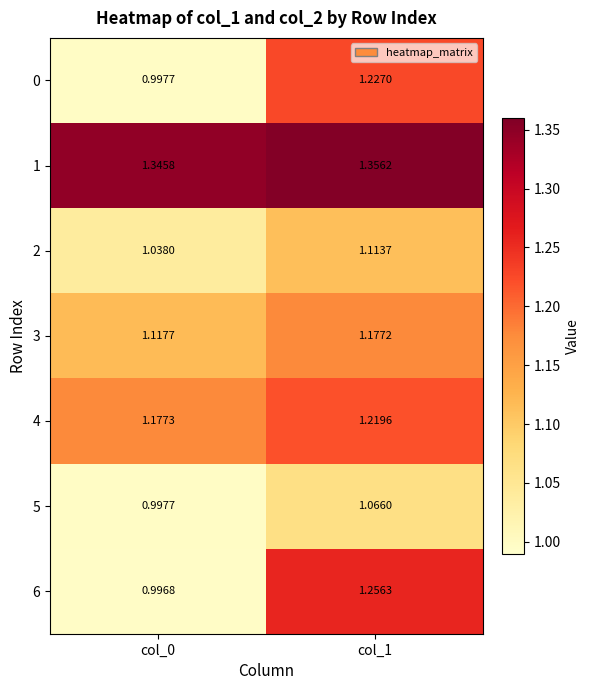

Is the value of 6 at col_0 greater than the value of 3 at col_1?

No